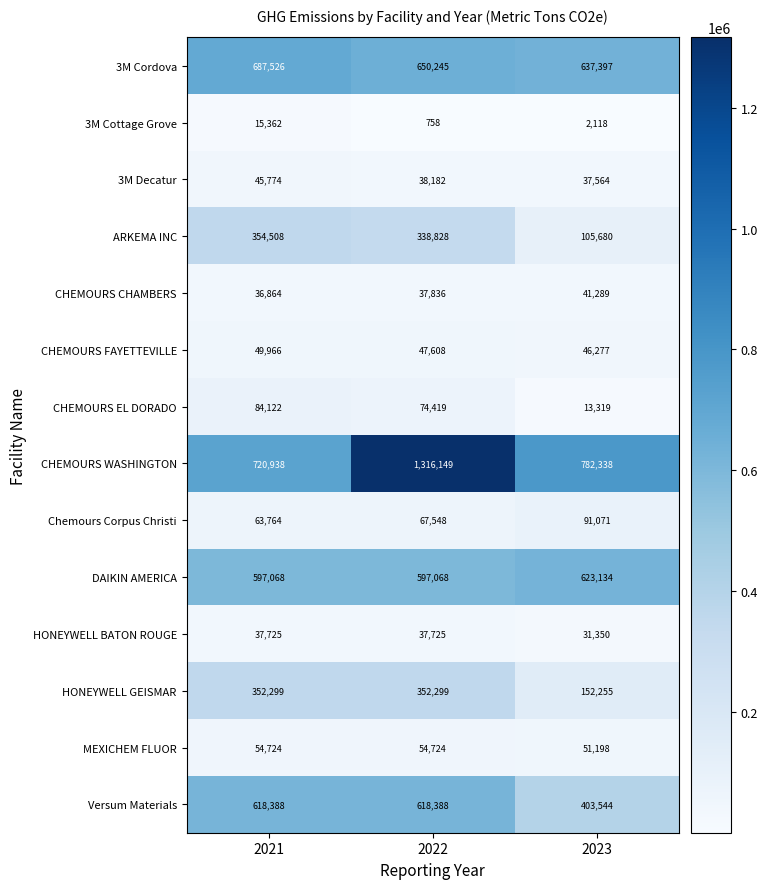

True or false: Chemours Corpus Christi has a value of 43397 at 2022.

False